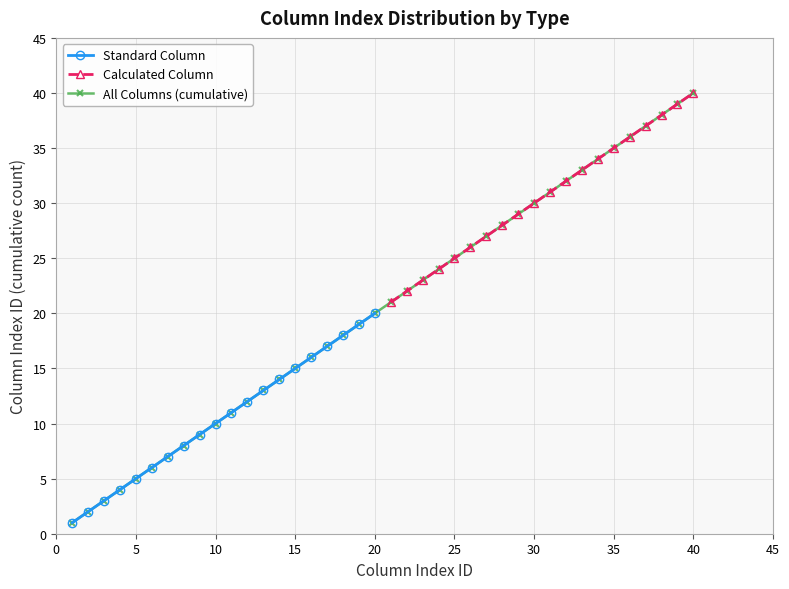

True or false: Standard Column has more than 1 points higher than both neighbors.

False